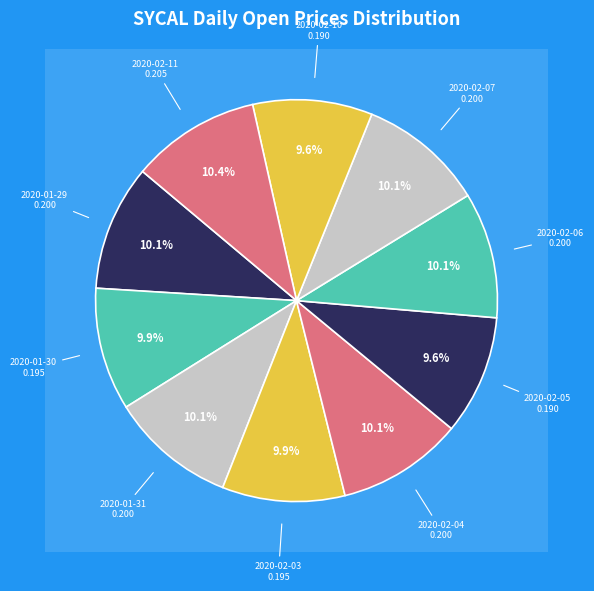

What portion of the pie excludes 2020-02-05?

90.4%